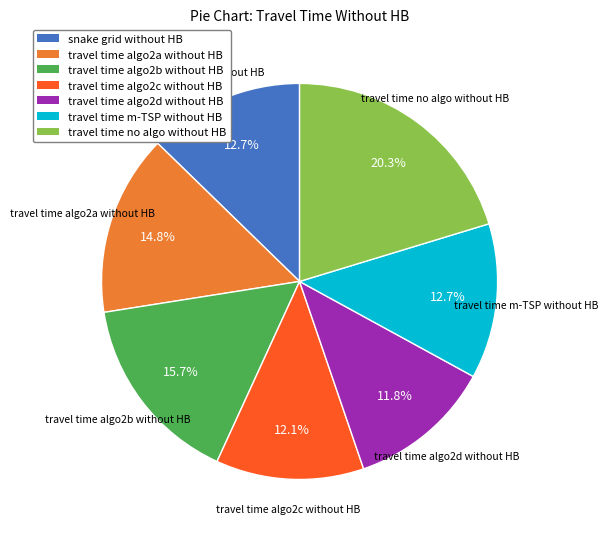

Which slice is the largest?

travel time no algo without HB